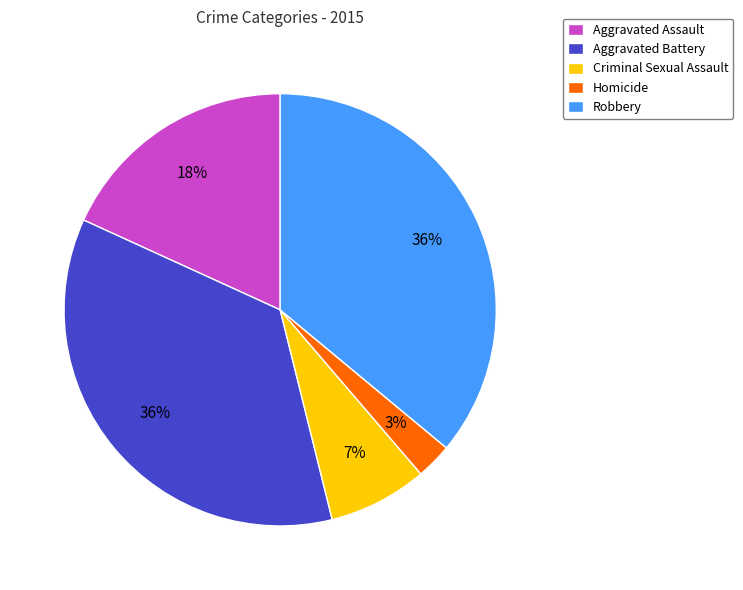

How many slices are in this pie chart?

5